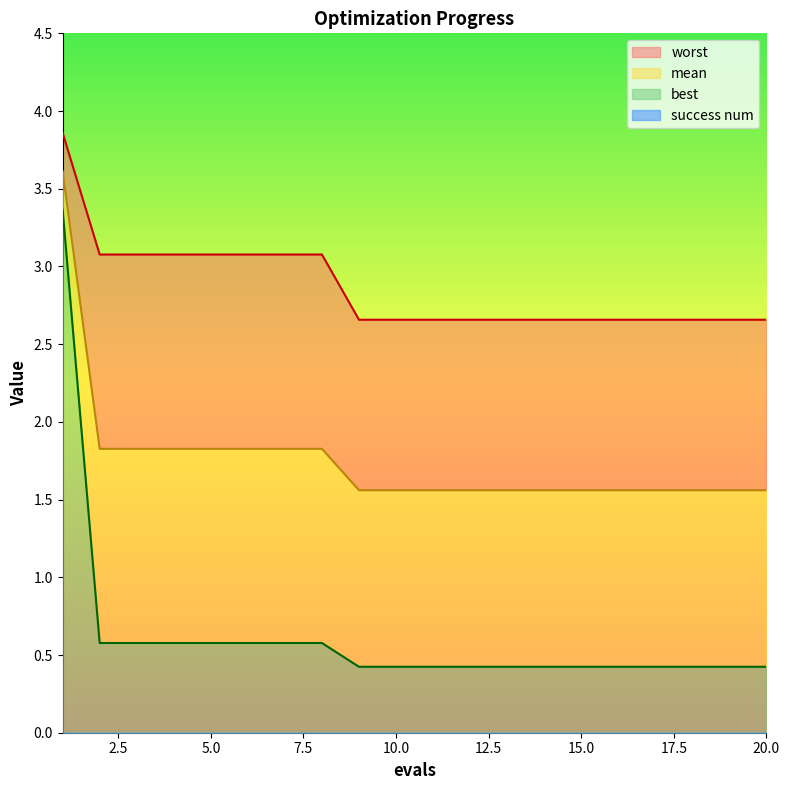

What is the value of the best point at the 16th from the left?

0.4